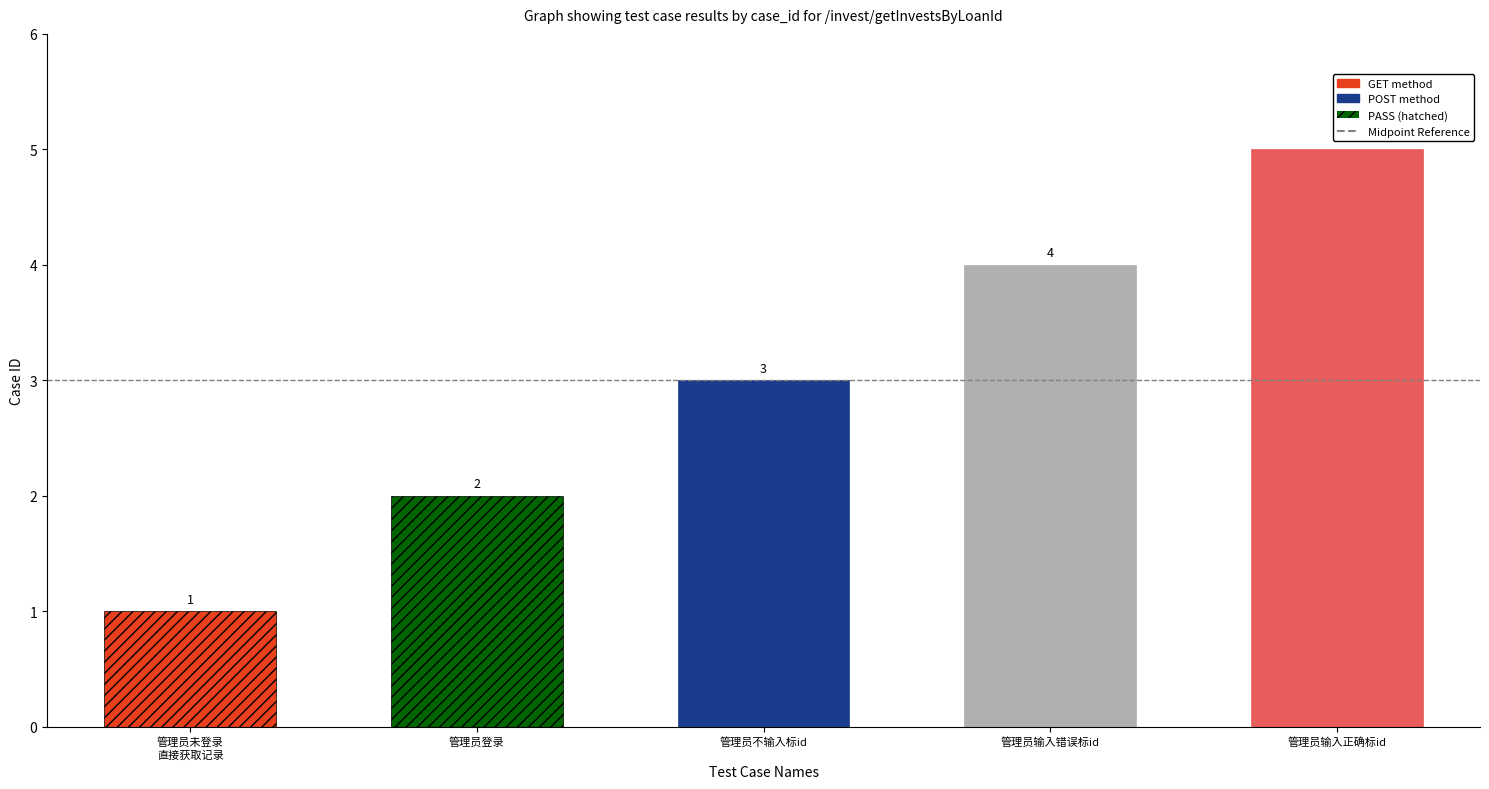

Count the number of categories in the chart.

5